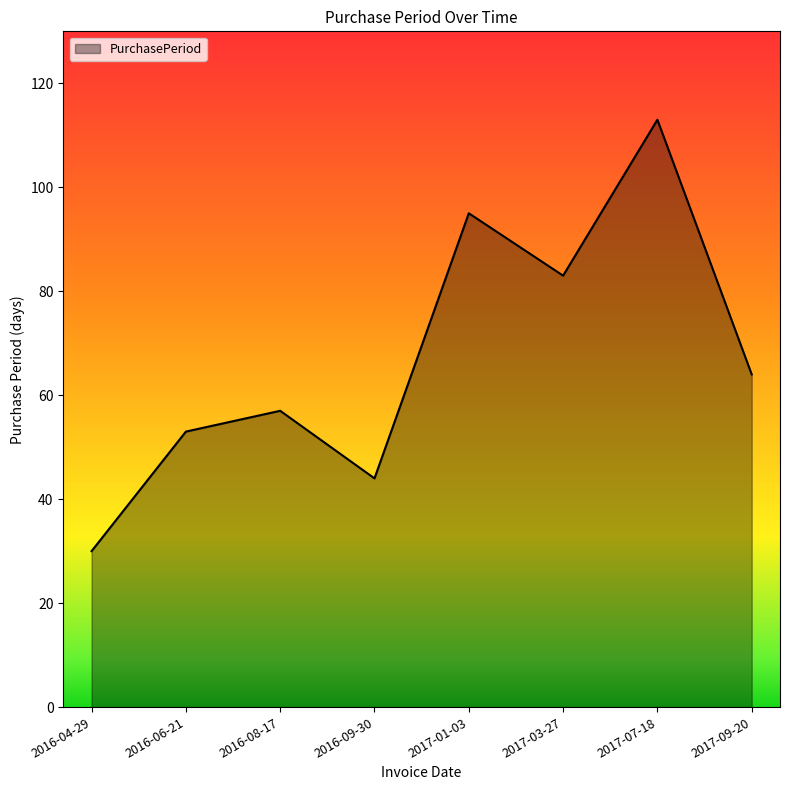

What is the difference between the maximum and second lowest values?

69